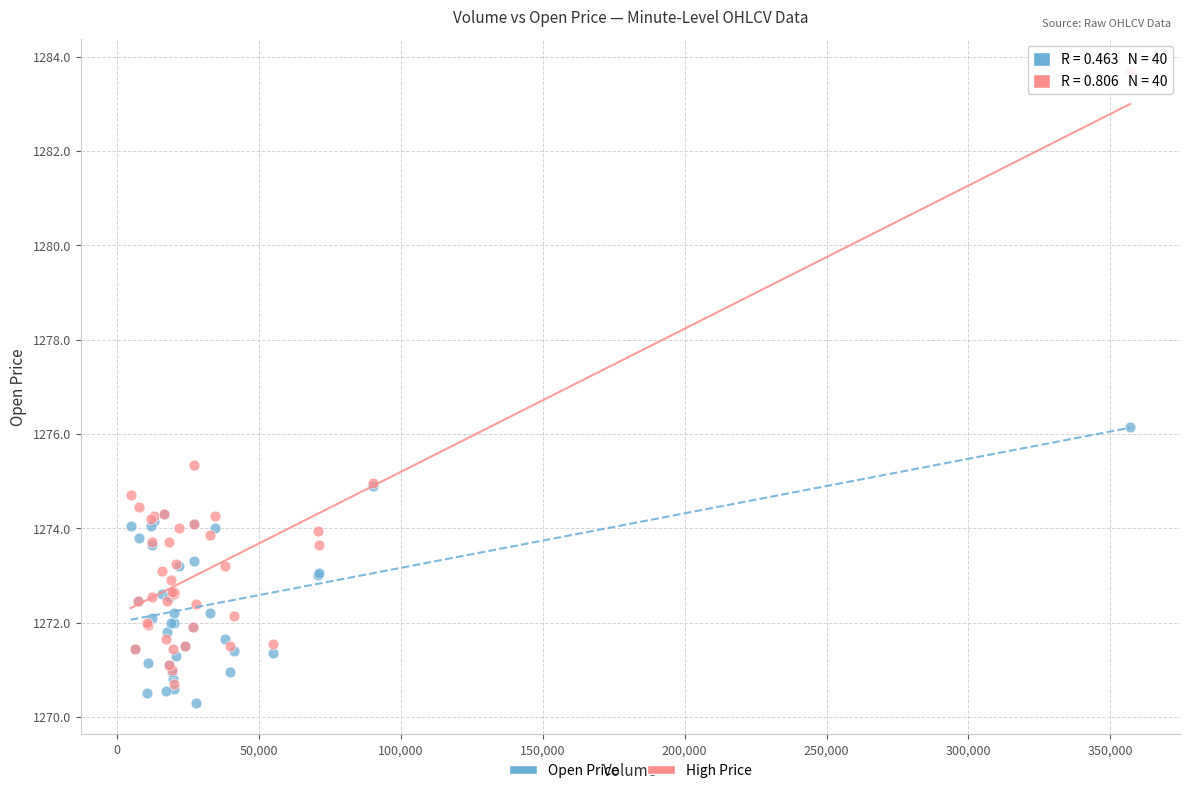

Across all series, what Y value is closest to 1277?

1276.2